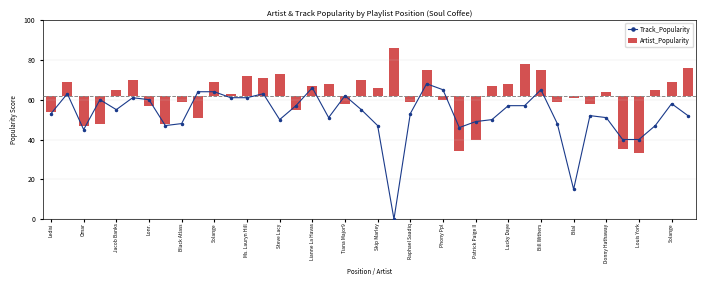

Which has a higher value, Solange or Steve Lacy?

Solange